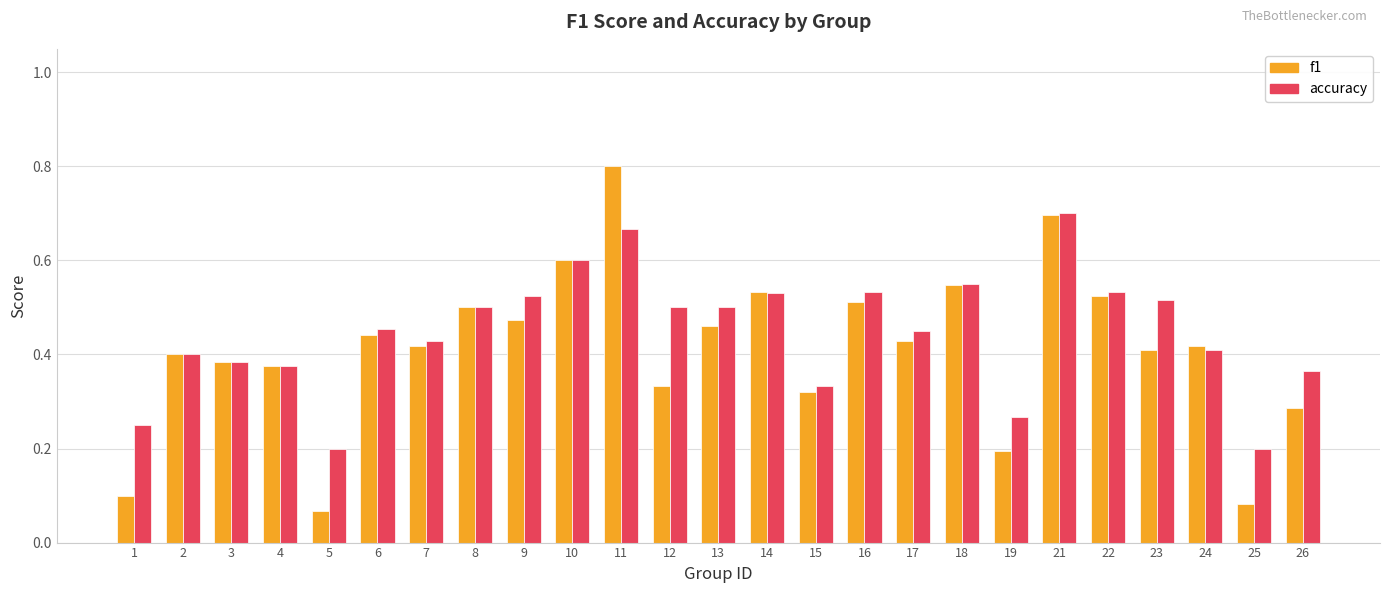

Which label corresponds to the largest value in the chart?

11